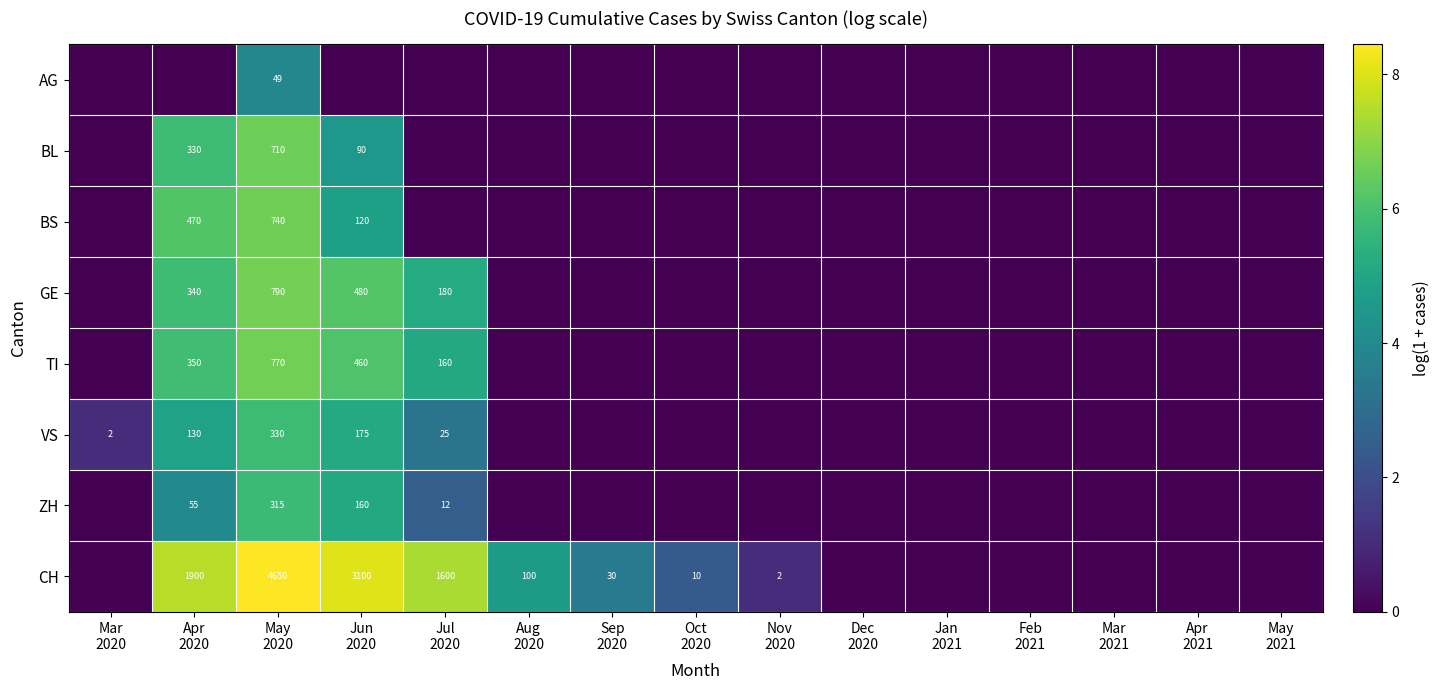

At which category is the sum across all series the highest?

May
2020